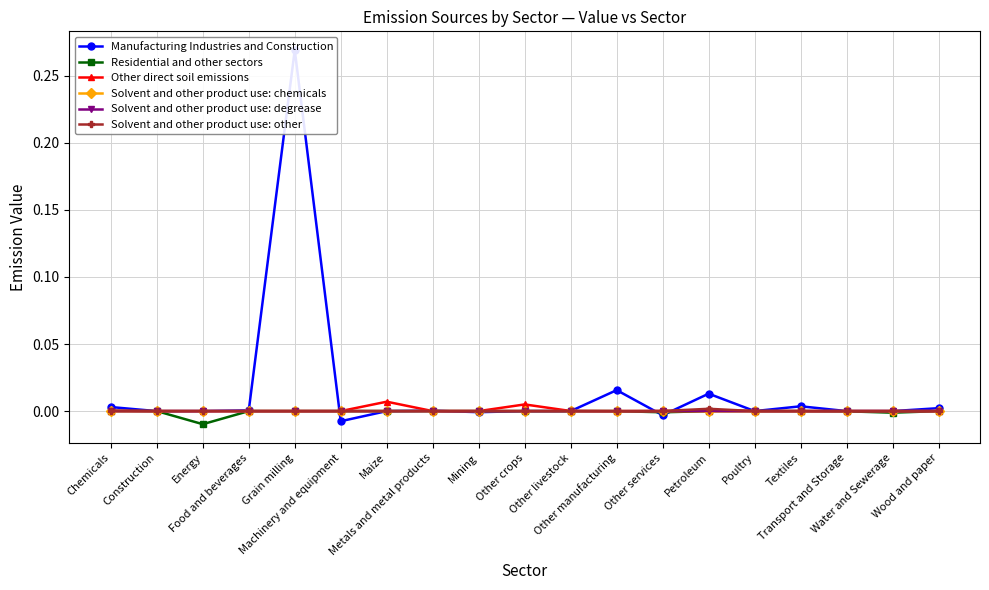

True or false: Residential and other sectors has a value of -0.0 at Water and Sewerage.

False